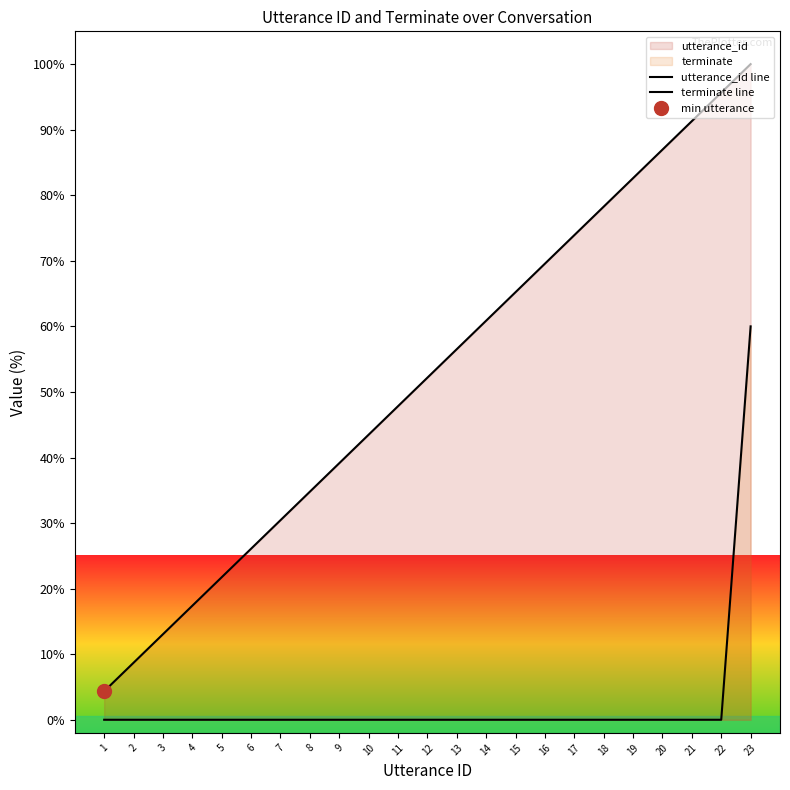

Which series has the largest total across all categories?

utterance_id line